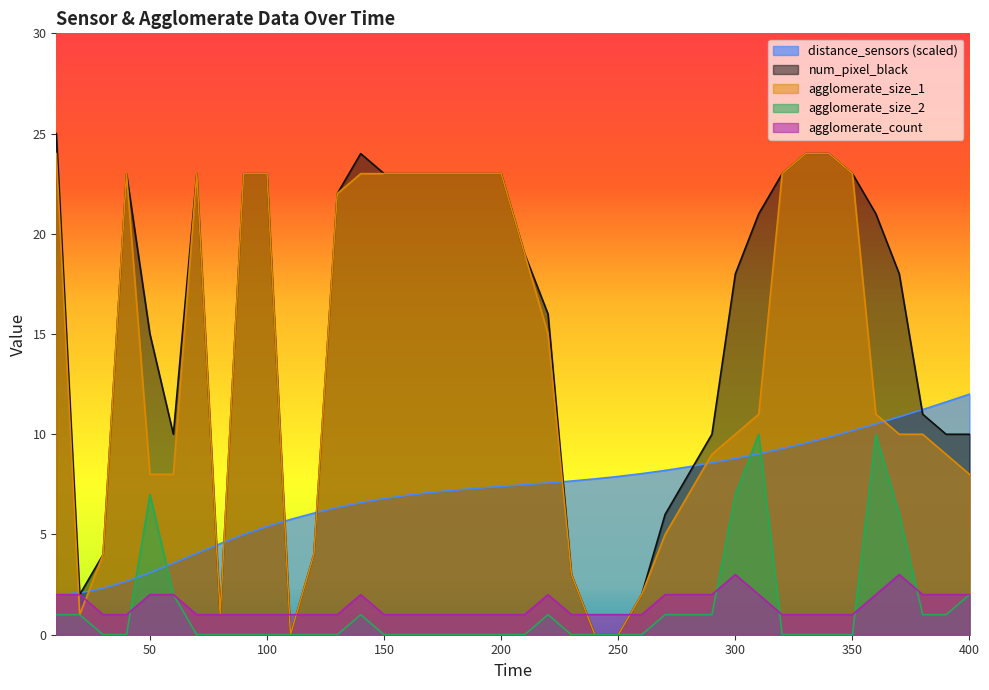

Does the chart display data point markers on the line(s)?

No